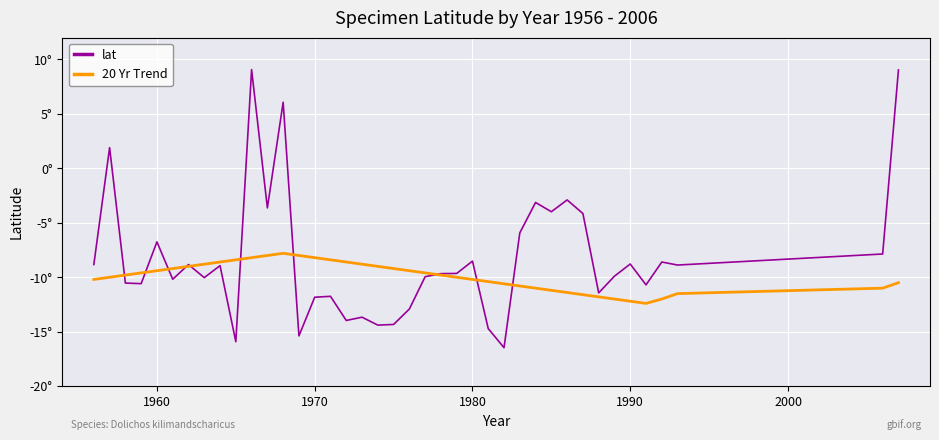

What is the value of the lat point at the 19th from the left?

-14.4